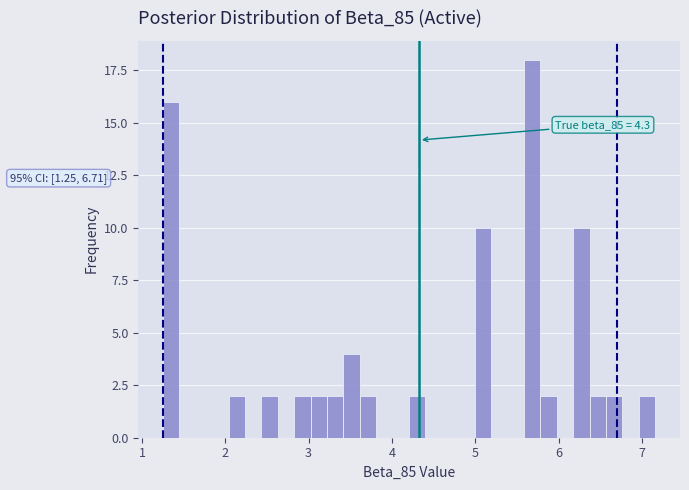

Around what value on the x-axis is the tallest bar? Give the approximate position of its centre, as read against the axis.

5.7